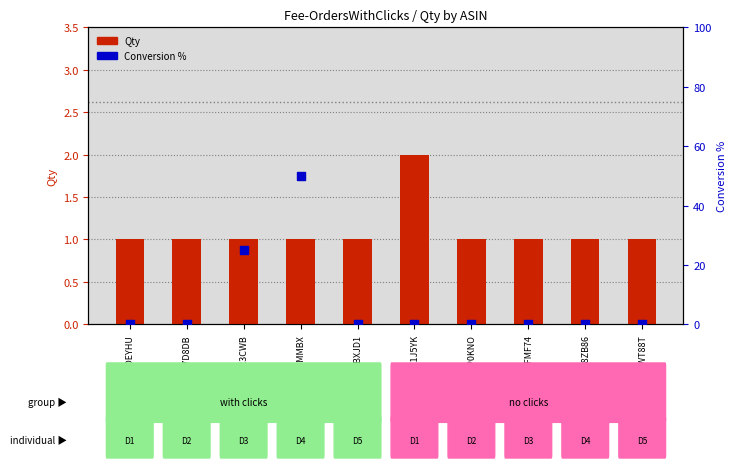

Which series has the largest total across all categories?

Conversion %